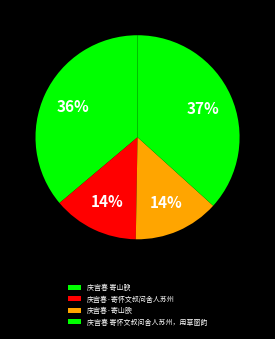

True or false: 庆宫春 寄怀文叔问舍人苏州，用草窗韵 accounts for 46% of the total.

False